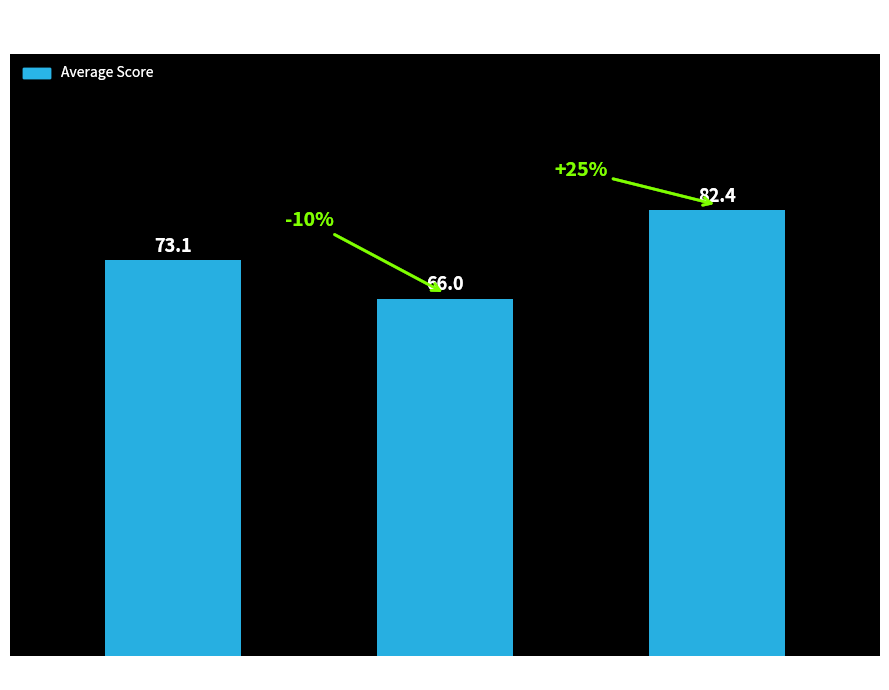

The value at col_5 is 73.1. True or false?

True